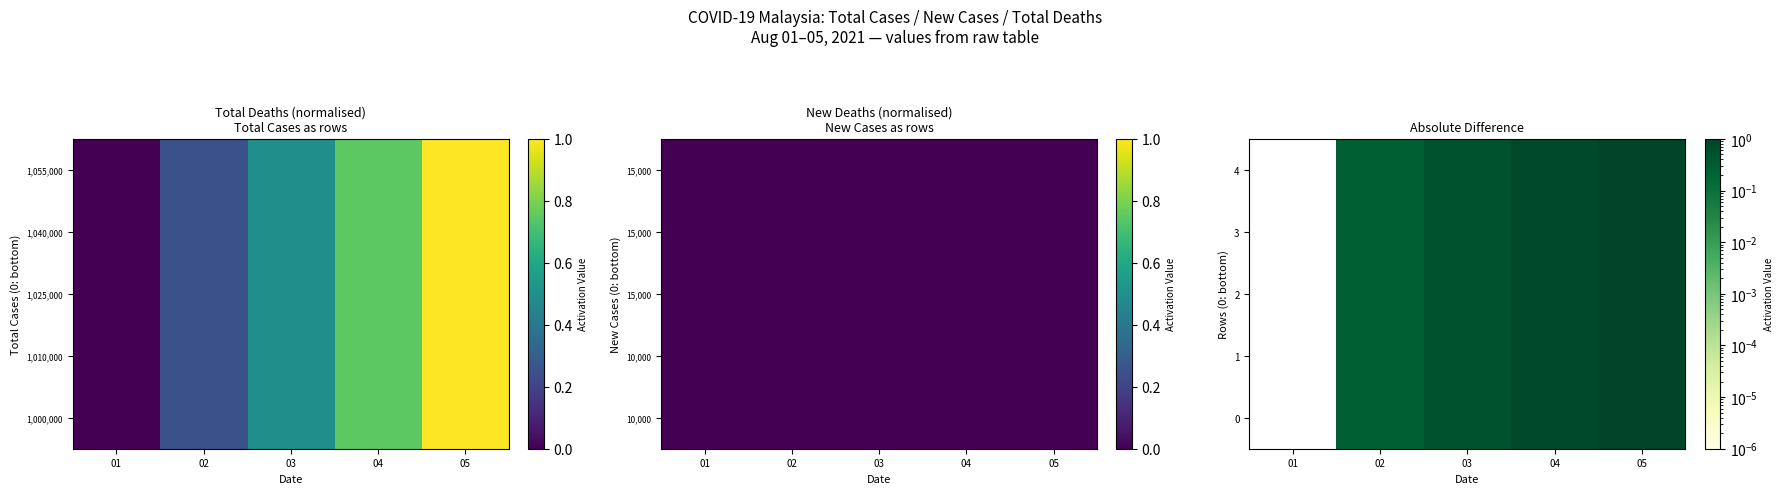

Reading right to left, what are all the values shown in this chart?

0: 05=1.0	04=0.7	03=0.5	02=0.2	01=0.0
1: 05=1.0	04=0.7	03=0.5	02=0.2	01=0.0
2: 05=1.0	04=0.7	03=0.5	02=0.2	01=0.0
3: 05=1.0	04=0.7	03=0.5	02=0.2	01=0.0
4: 05=1.0	04=0.7	03=0.5	02=0.2	01=0.0